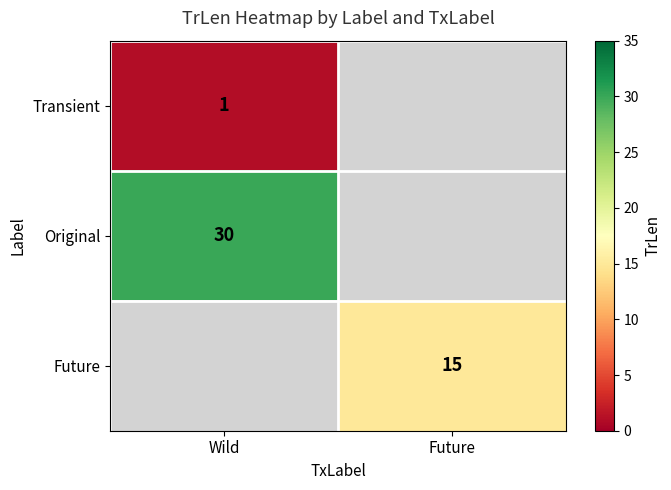

How many data points does each series have?

2